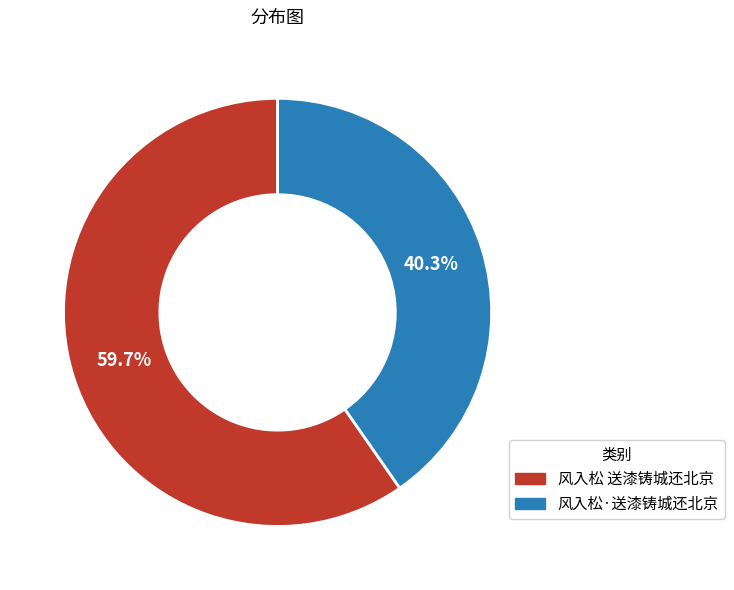

What portion of the pie excludes 风入松 送漆铸城还北京?

40.3%